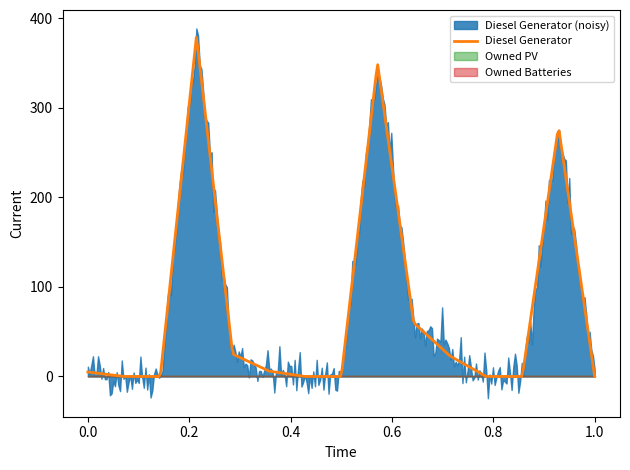

True or false: Owned Batteries and Diesel Generator cross at least once.

False